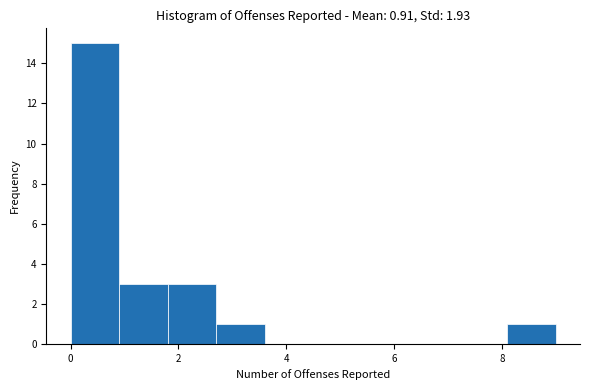

What is the height of the bar covering 2.7 to 3.6 on the x-axis? Neither the bar edges nor the heights are printed on the chart, so give them approximately, as read against the axes.

1